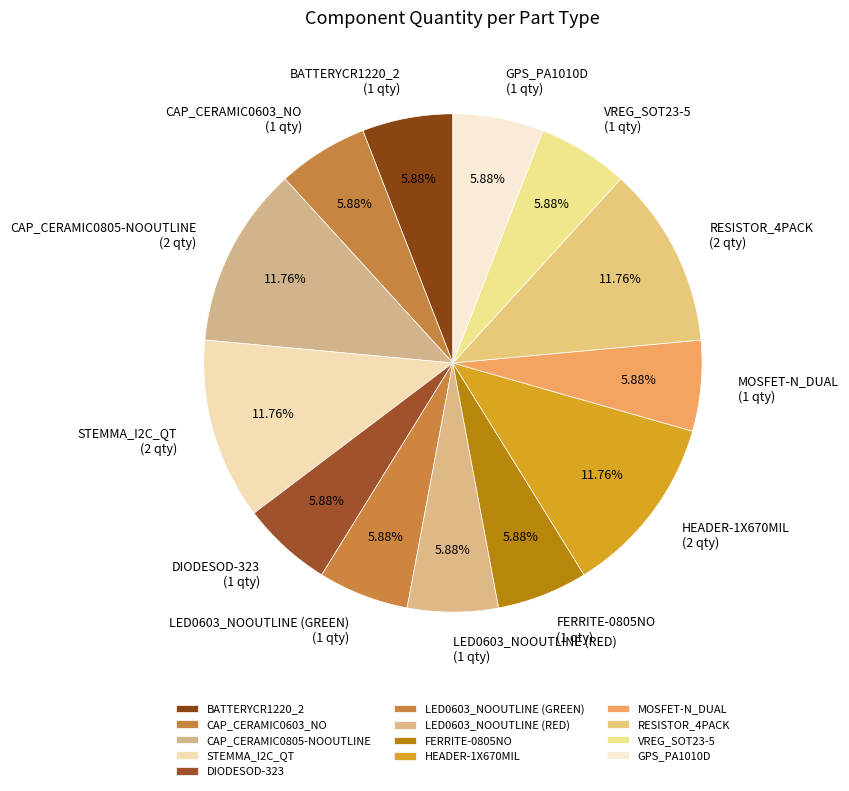

Approximately how many times larger is the value at HEADER-1X670MIL compared to DIODESOD-323?

2.0